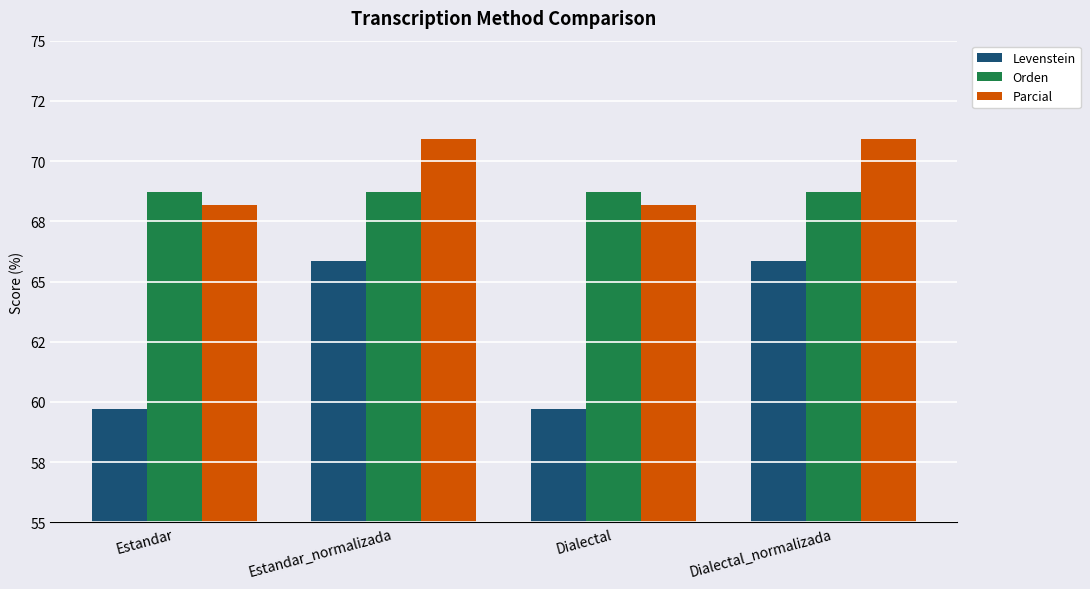

What are all the series names shown in the legend?

Levenstein, Orden, Parcial